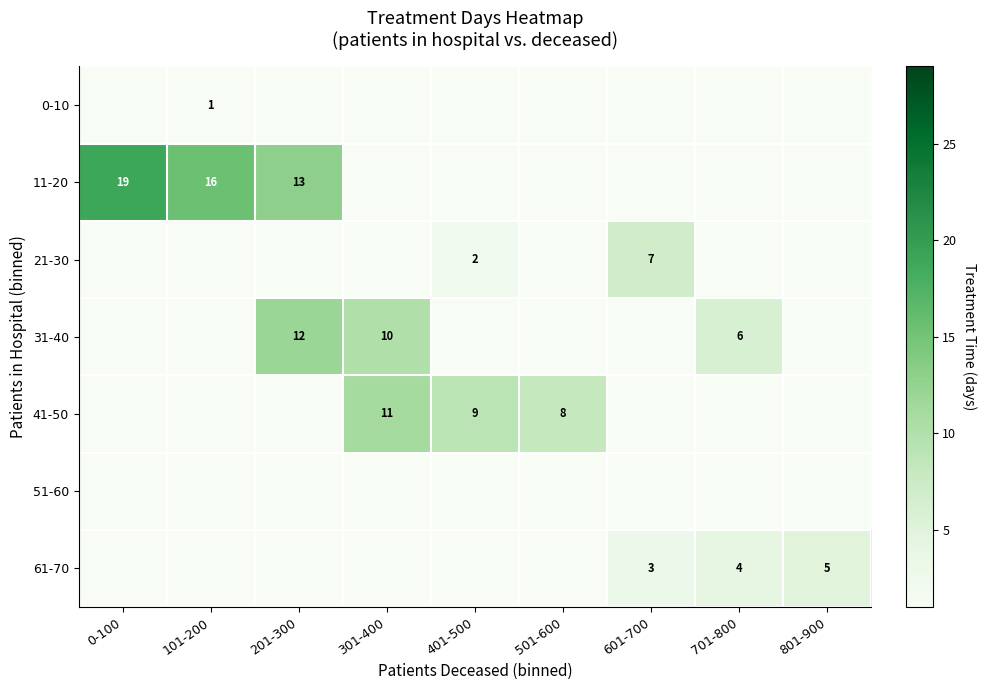

True or false: 11-20 has a value of 4 at 101-200.

False